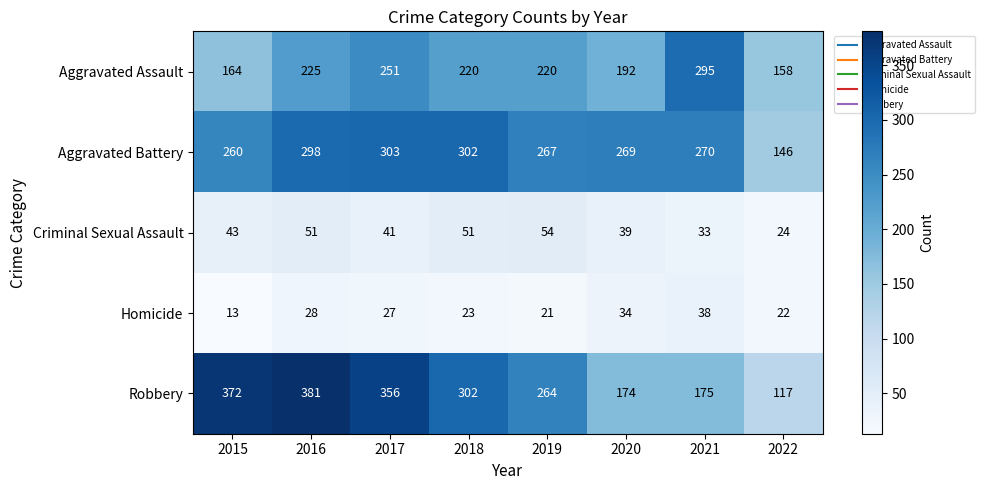

List the series in order of their peak value, lowest first.

Homicide, Criminal Sexual Assault, Aggravated Assault, Aggravated Battery, Robbery